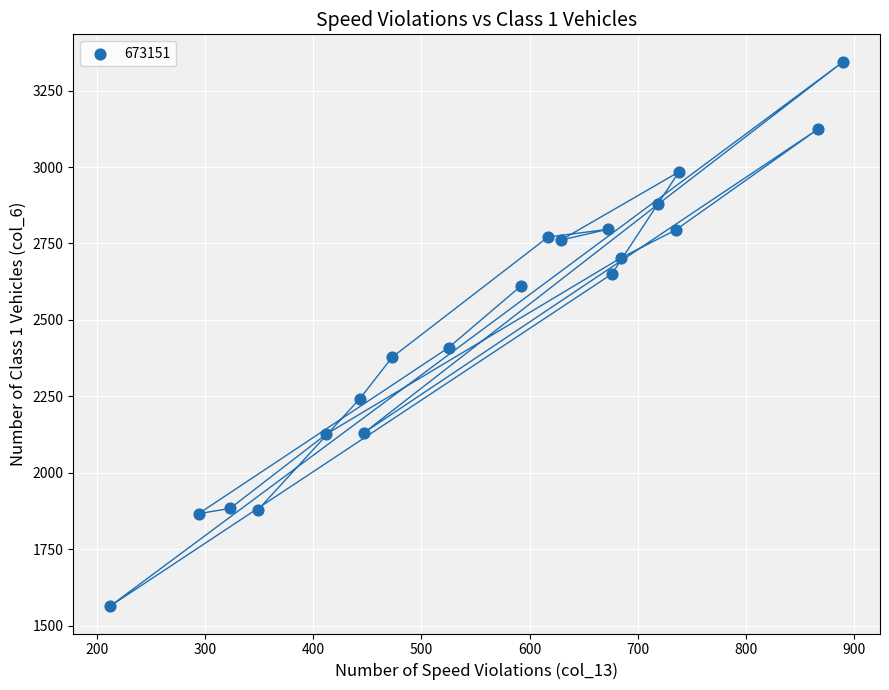

What Y value in the scatter plot is closest to 2454?

2409